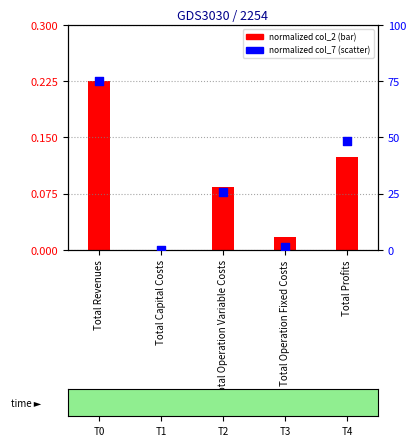

What are all the series names shown in the legend?

normalized col_2, normalized col_7